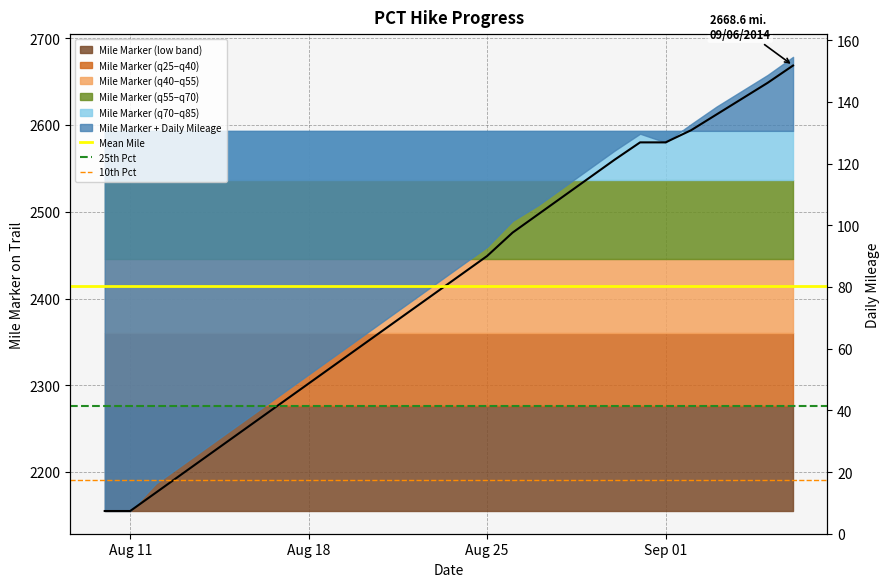

What is the average value of the 25th Pct series?

2275.8